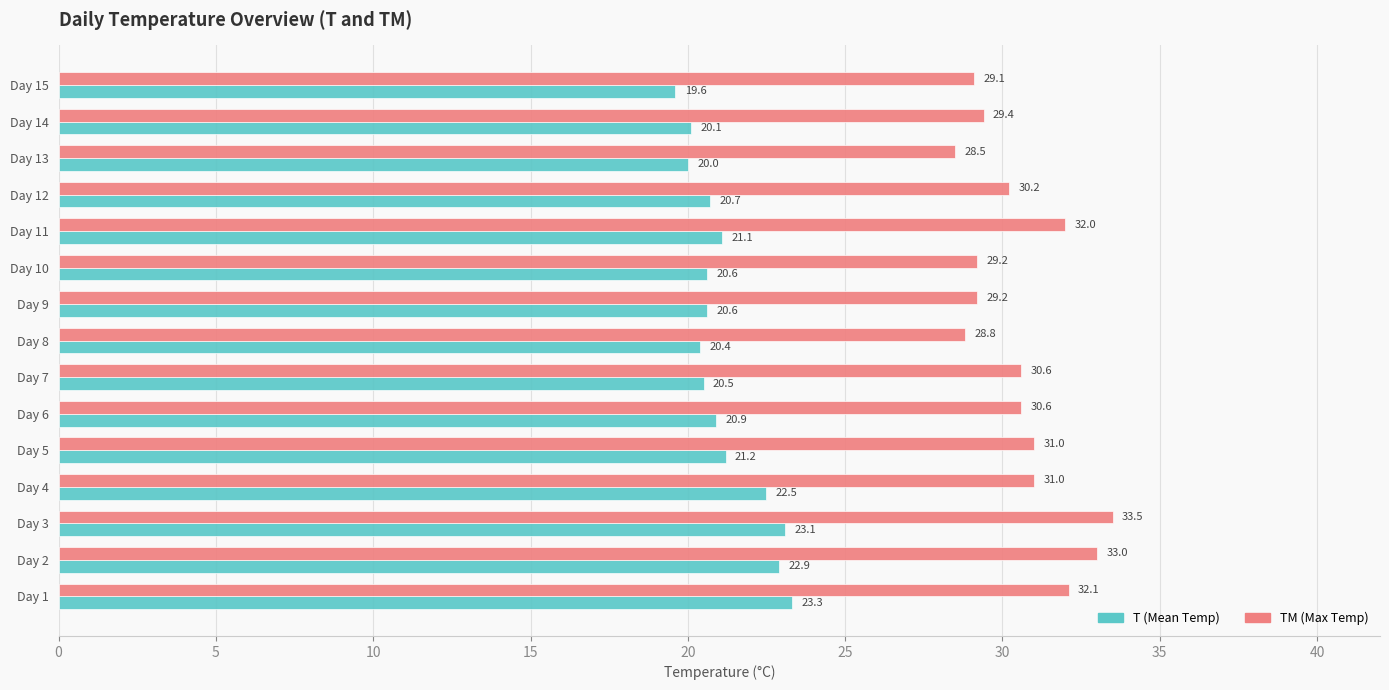

The value of TM (Max Temp) at Day 8 is 28.8. True or false?

True